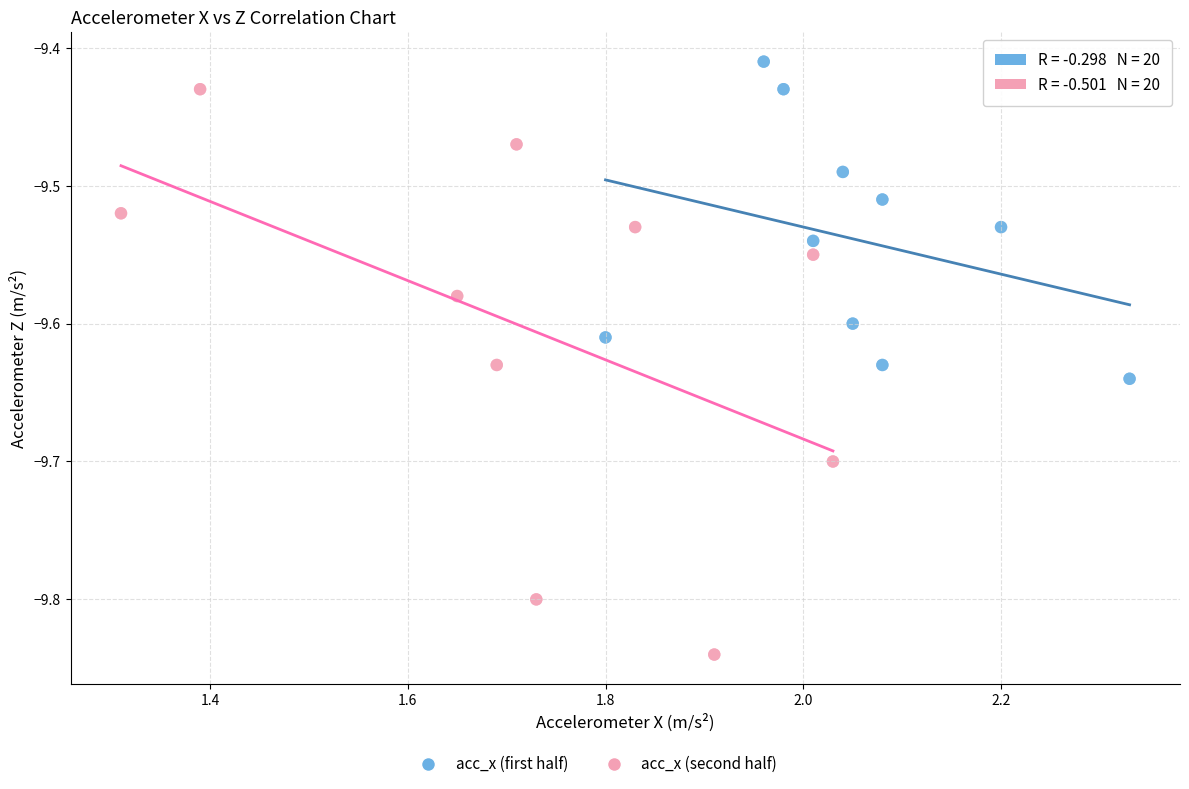

Which series has the widest spread of Y values?

acc_x (second half)